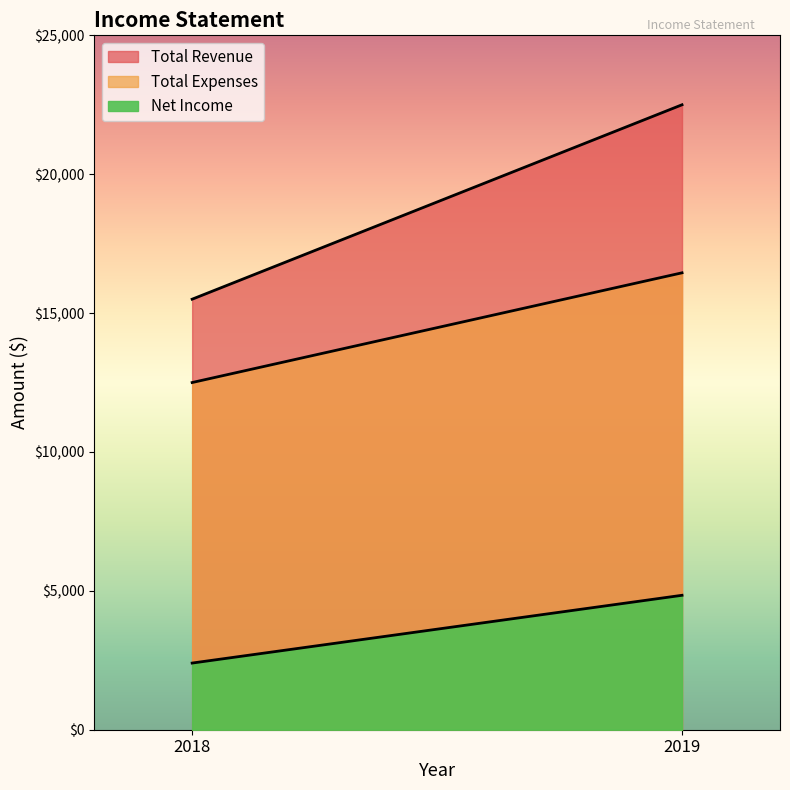

What is the difference between the Net Income values at 2018 and 2019?

2440